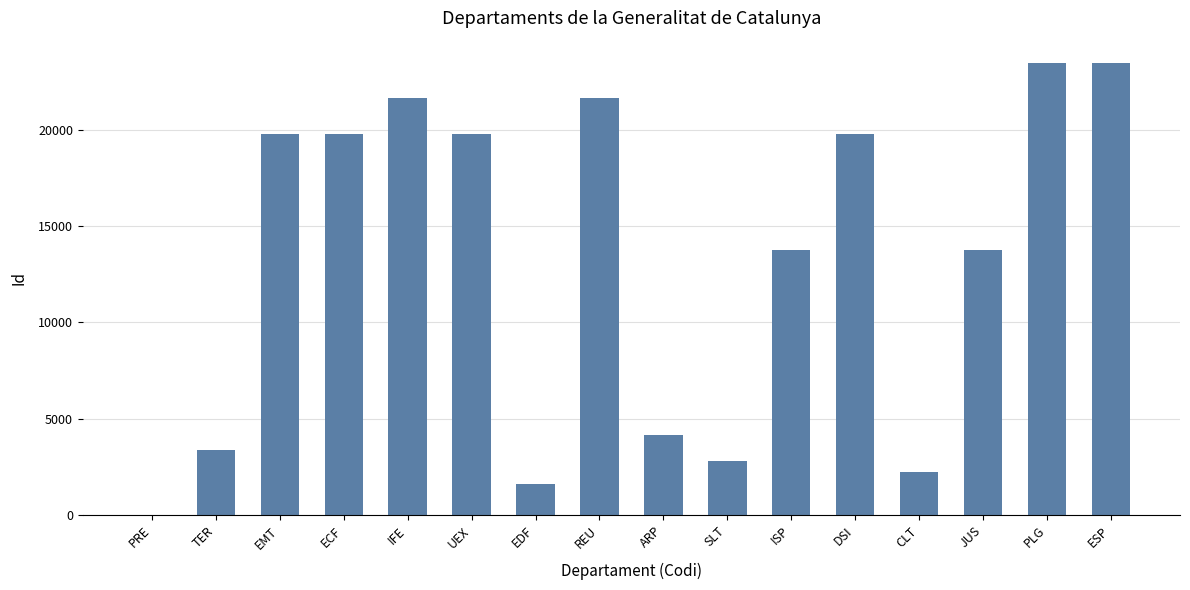

The chart shows a value of 4528 at DSI. True or false?

False